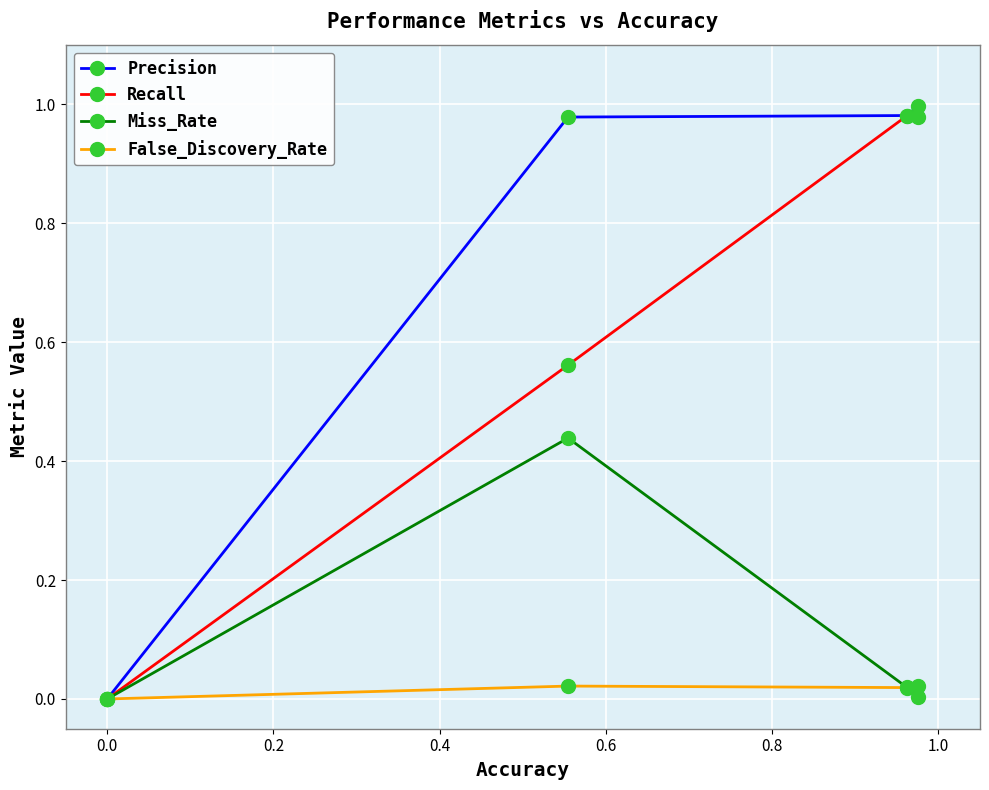

How many interior local peaks does the Miss_Rate series have?

1